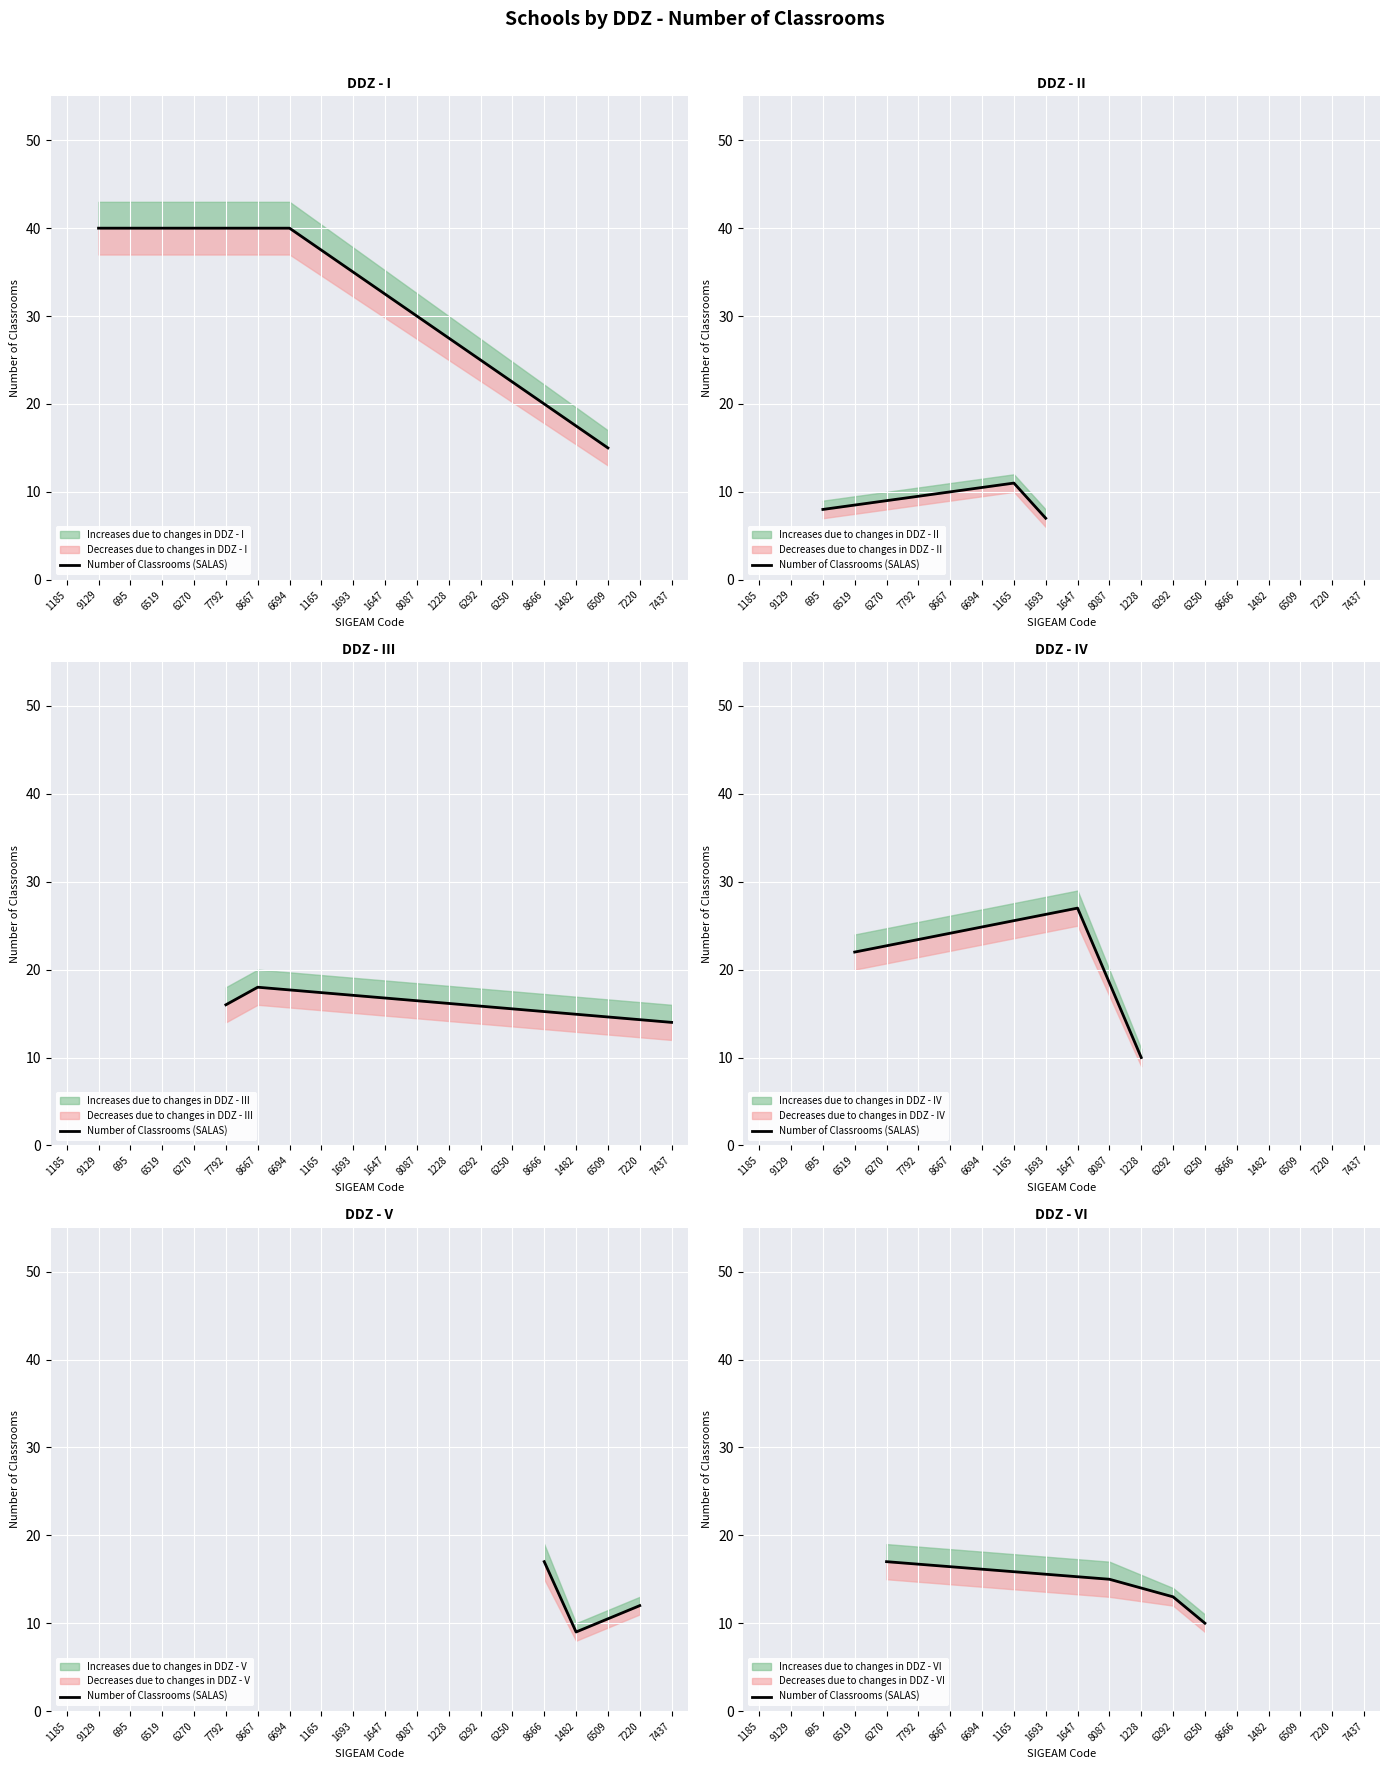

List the labels in order of value, smallest first.

6250, 6292, 8087, 6270